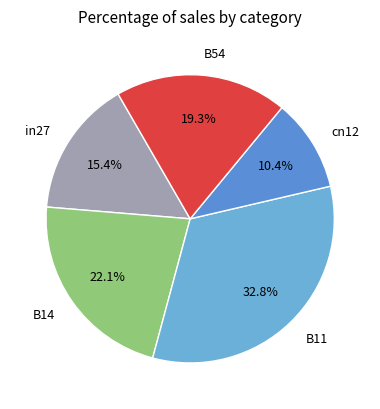

True or false: B14 accounts for 22% of the total.

True